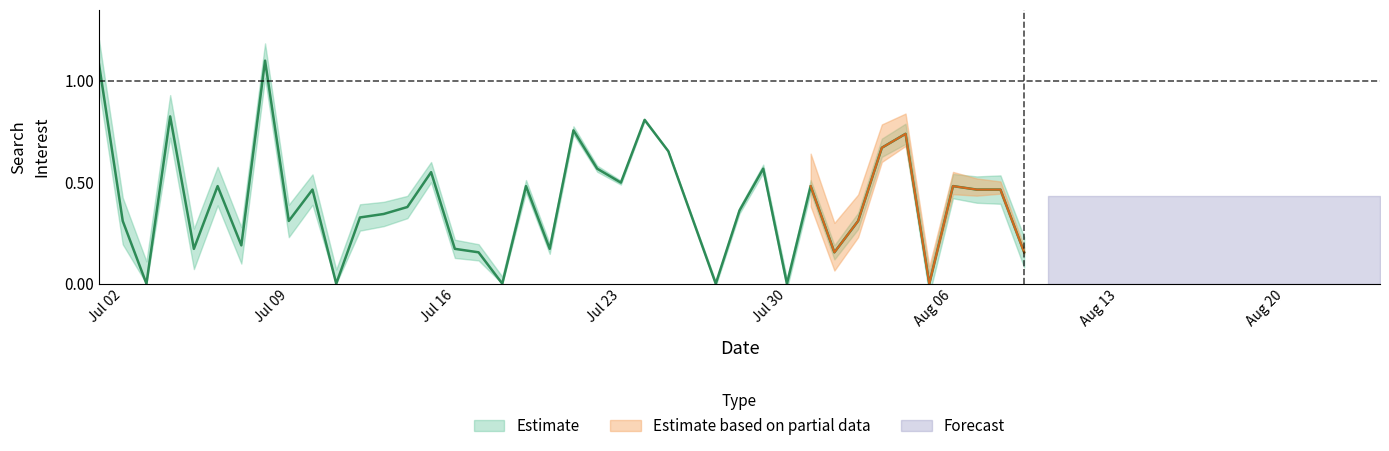

How many lines are shown in the chart?

1